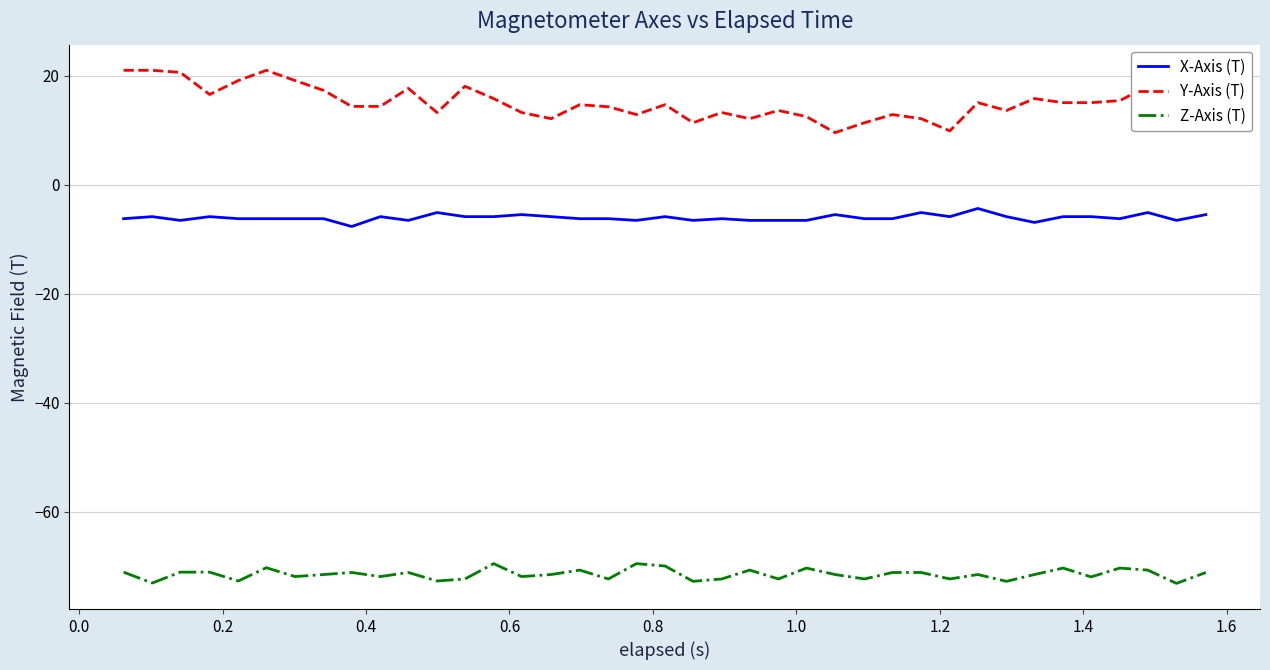

Rank the series by their average value, from lowest to highest.

Z-Axis (T), X-Axis (T), Y-Axis (T)